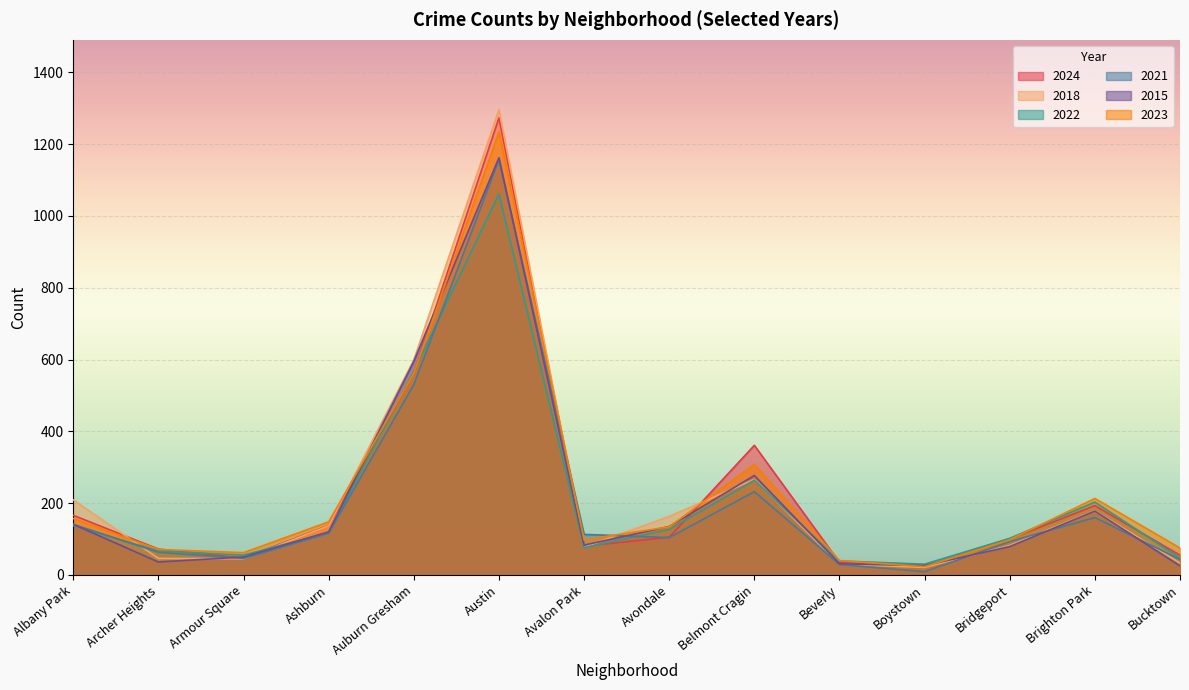

At Belmont Cragin, list the series in order from smallest to largest.

2021, 2022, 2018, 2015, 2023, 2024